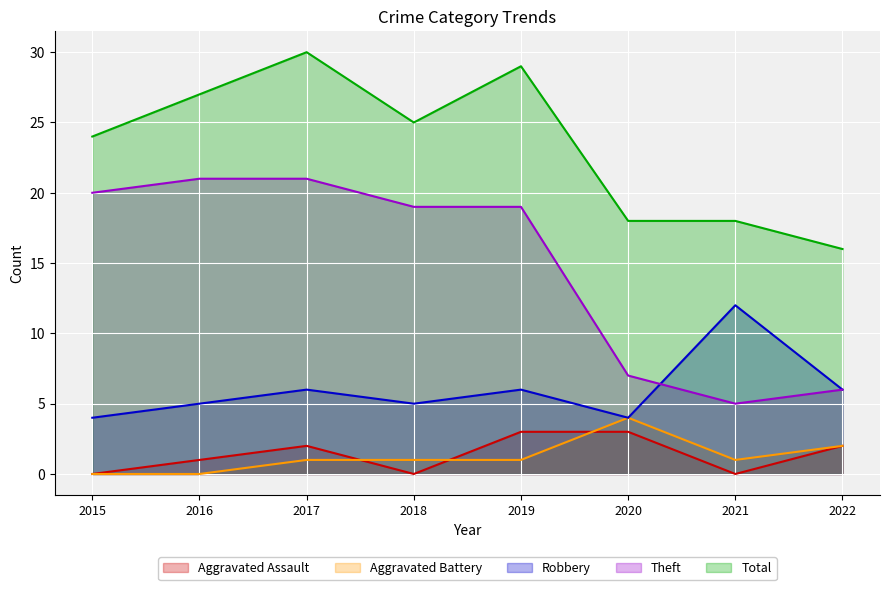

What is the value of the Aggravated Battery point at the 6th from the left?

4